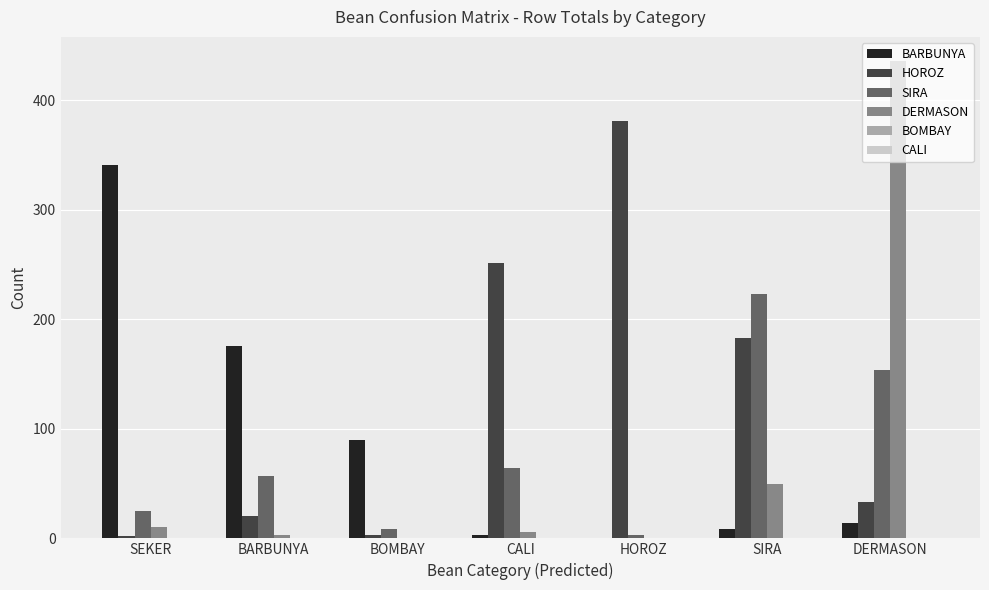

True or false: HOROZ has a value of 33 at DERMASON.

True